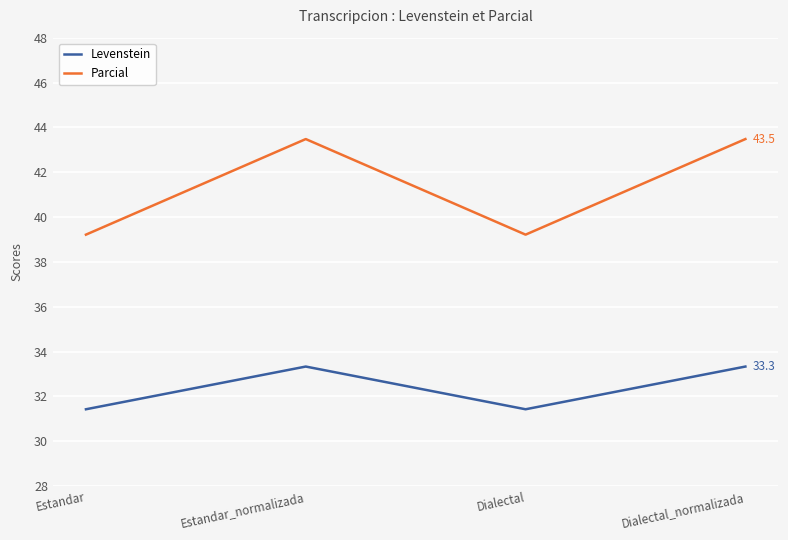

Reading right to left, what are all the values shown in this chart?

Levenstein: Dialectal_normalizada=33.3	Dialectal=31.4	Estandar_normalizada=33.3	Estandar=31.4
Parcial: Dialectal_normalizada=43.5	Dialectal=39.2	Estandar_normalizada=43.5	Estandar=39.2